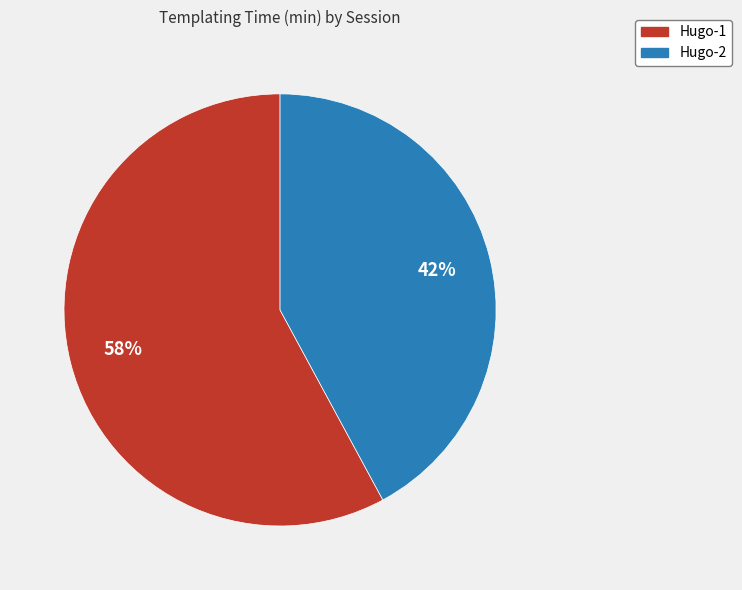

Count the number of slices in the pie.

2